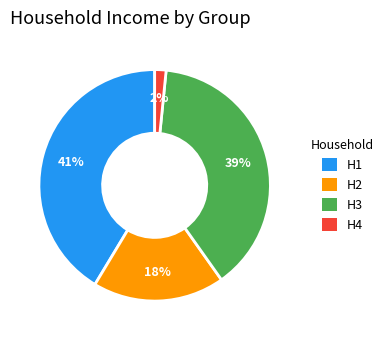

What percentage is the H1 slice, to the nearest percent?

41%